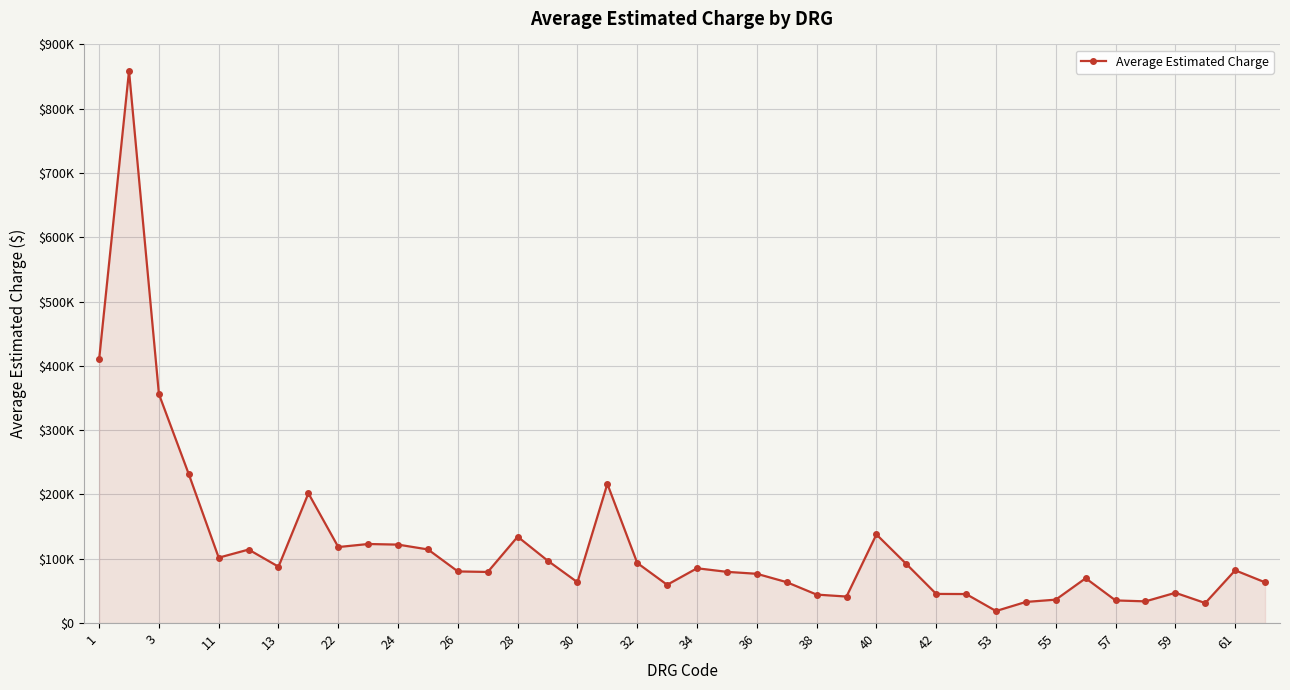

How many categories are shown in the chart?

40